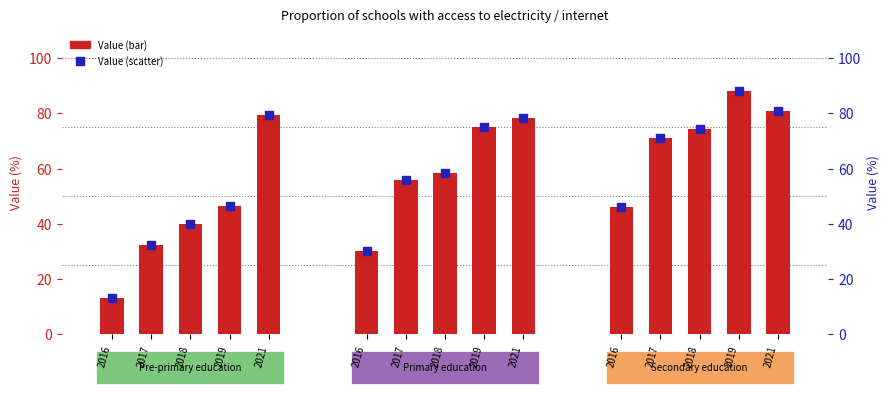

What is the total value across all series at 2016?

26.2